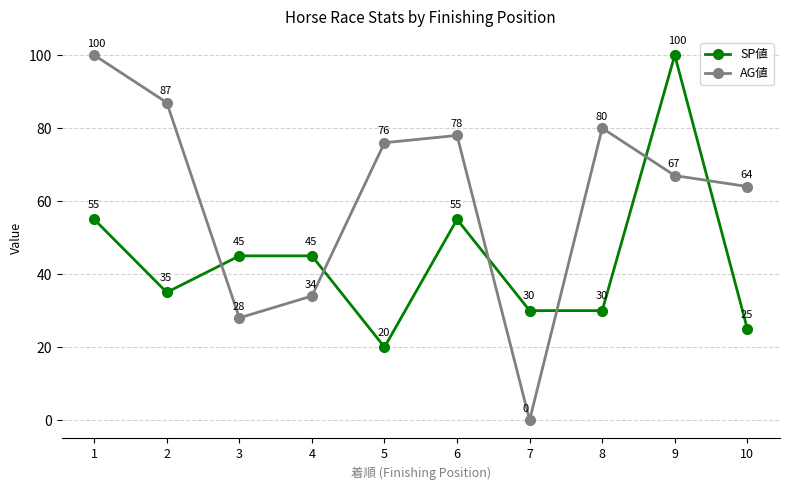

What is the total value across all series at 2?

122